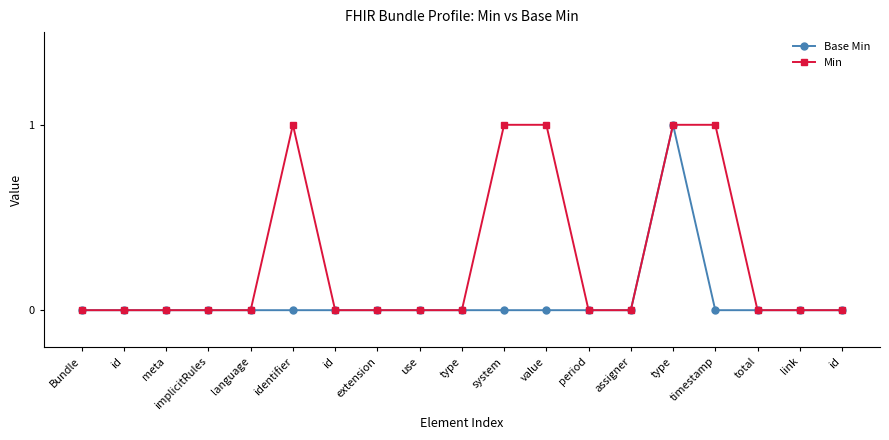

How many categories are shown in the chart?

19